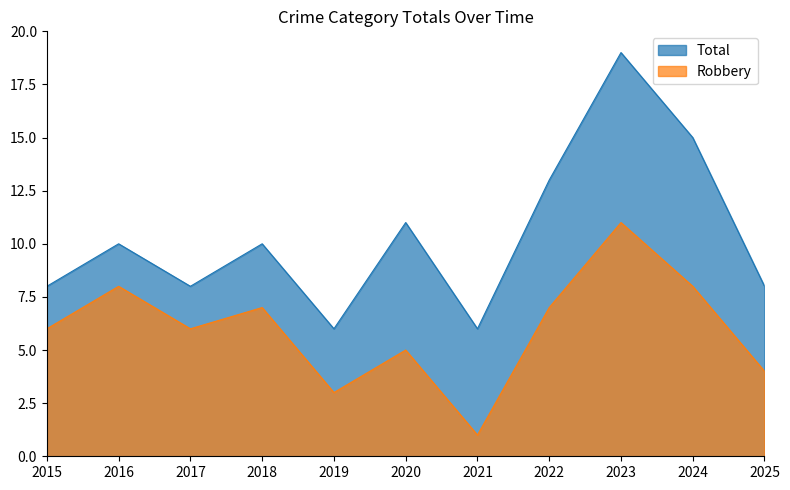

What is the difference between the maximum and minimum values in the Robbery series?

10